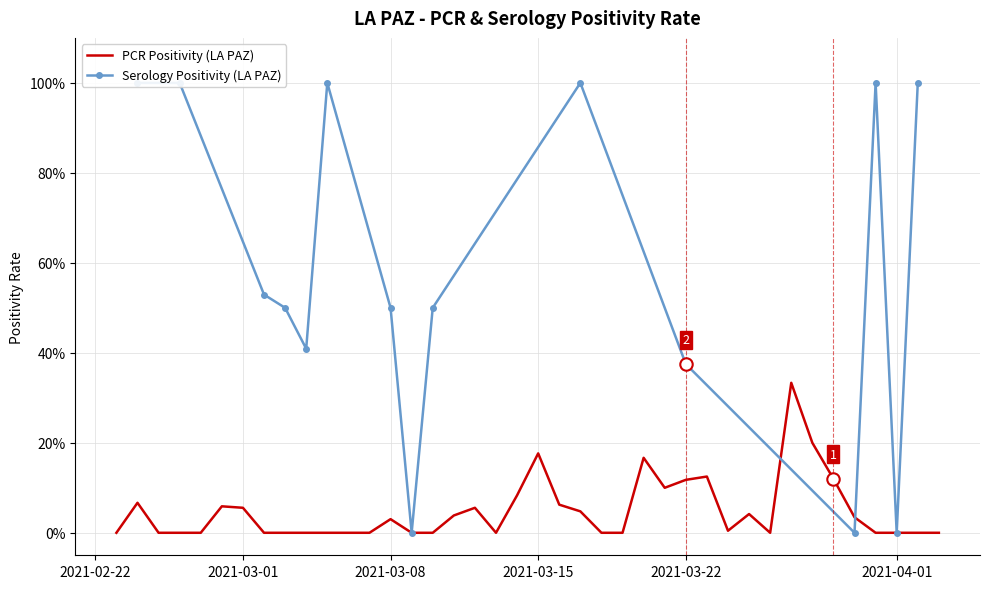

Which series reaches the maximum Y coordinate?

Serology Positivity (LA PAZ)